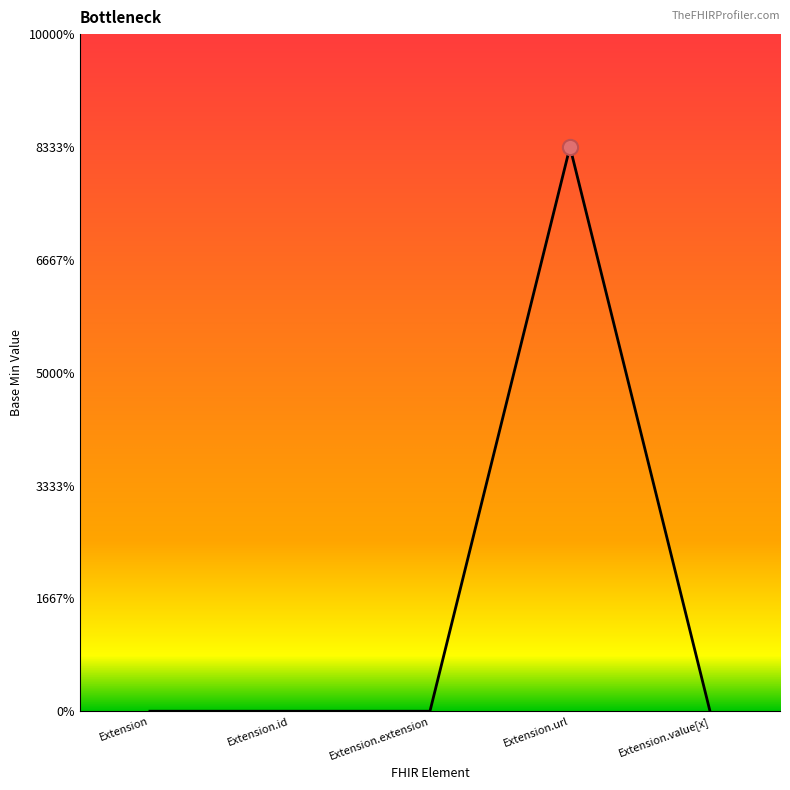

Between Extension.id and Extension.extension, which is larger?

Extension.id